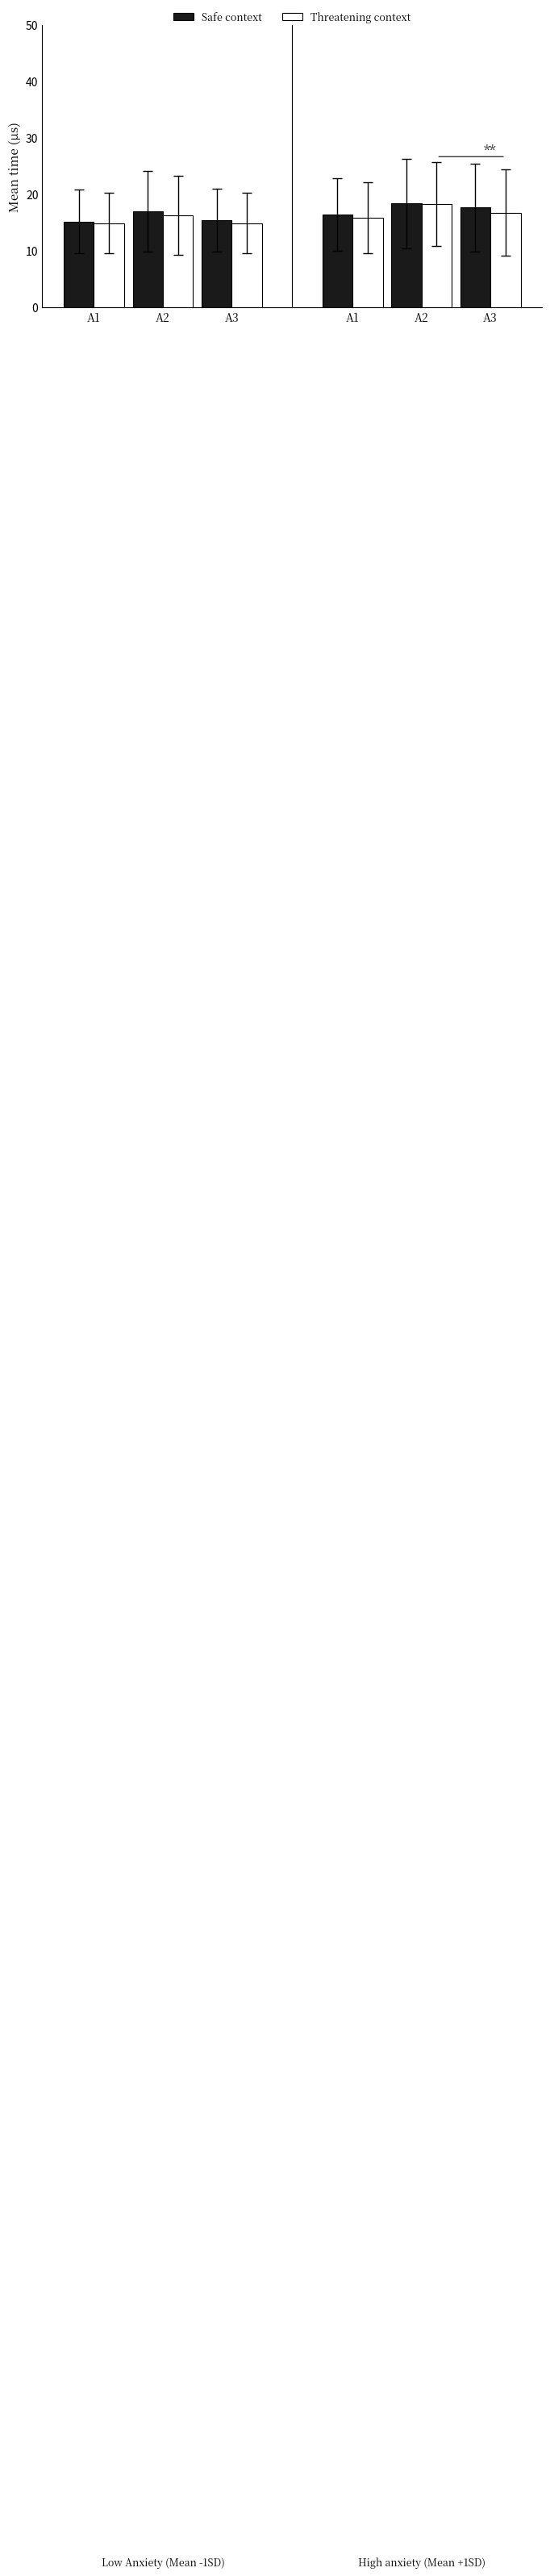

Is the value of Threatening context at A1 greater than the value of Safe context at A2?

No